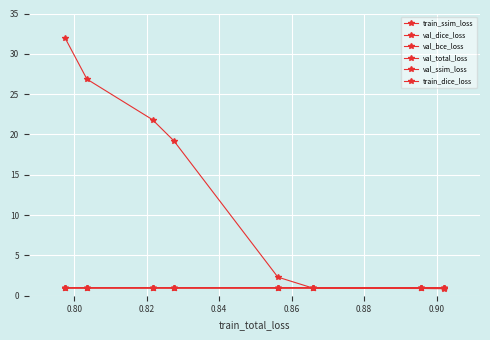

Is this an area chart (filled region under the line)?

No